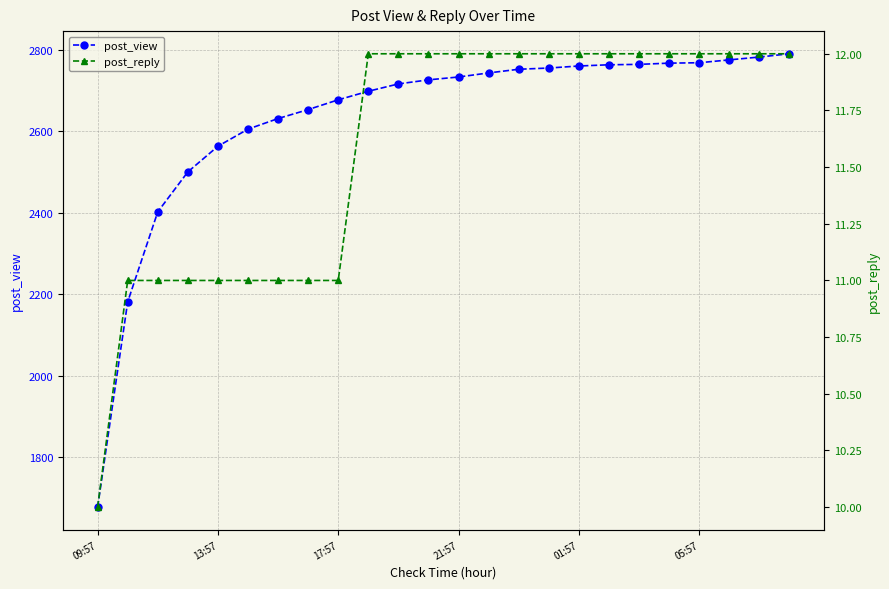

What is the minimum value shown in the chart?

10